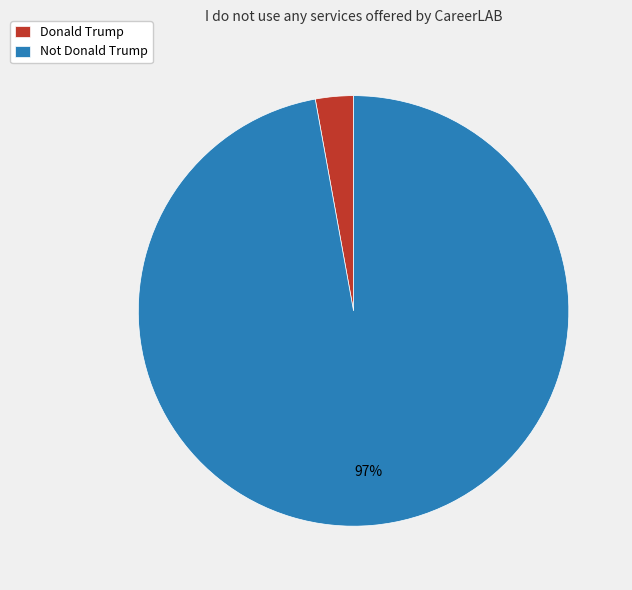

To the nearest percent, what is the difference between the largest and smallest slice percentages?

94%